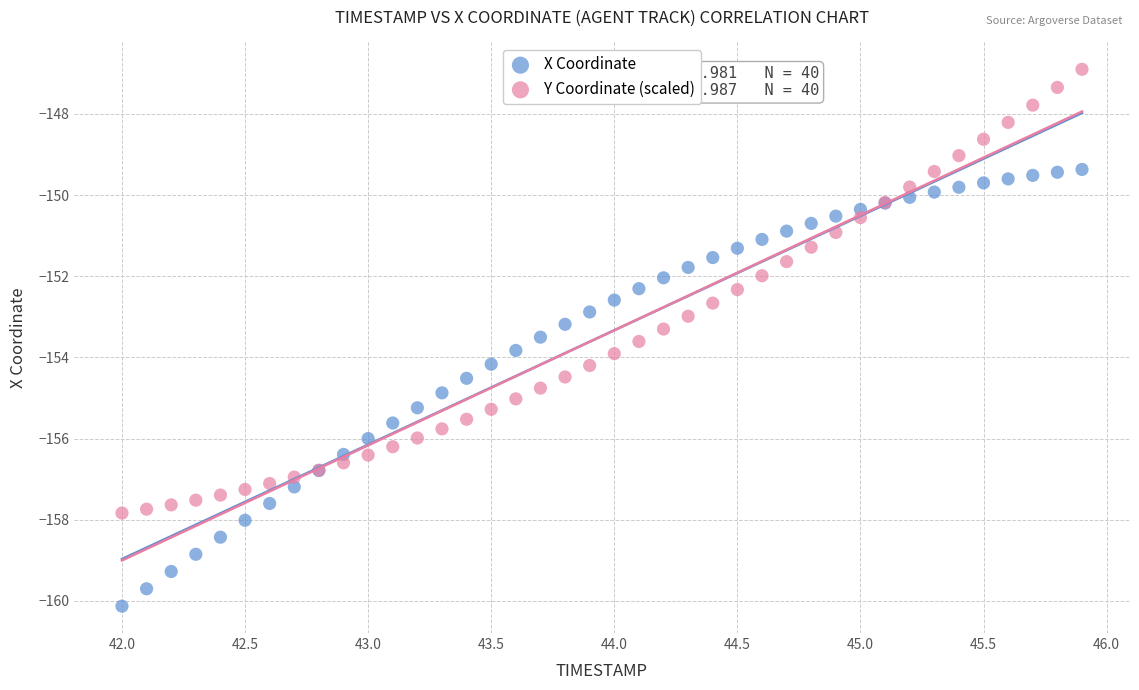

What is the X range (max minus min) for the scatter plot?

3.9